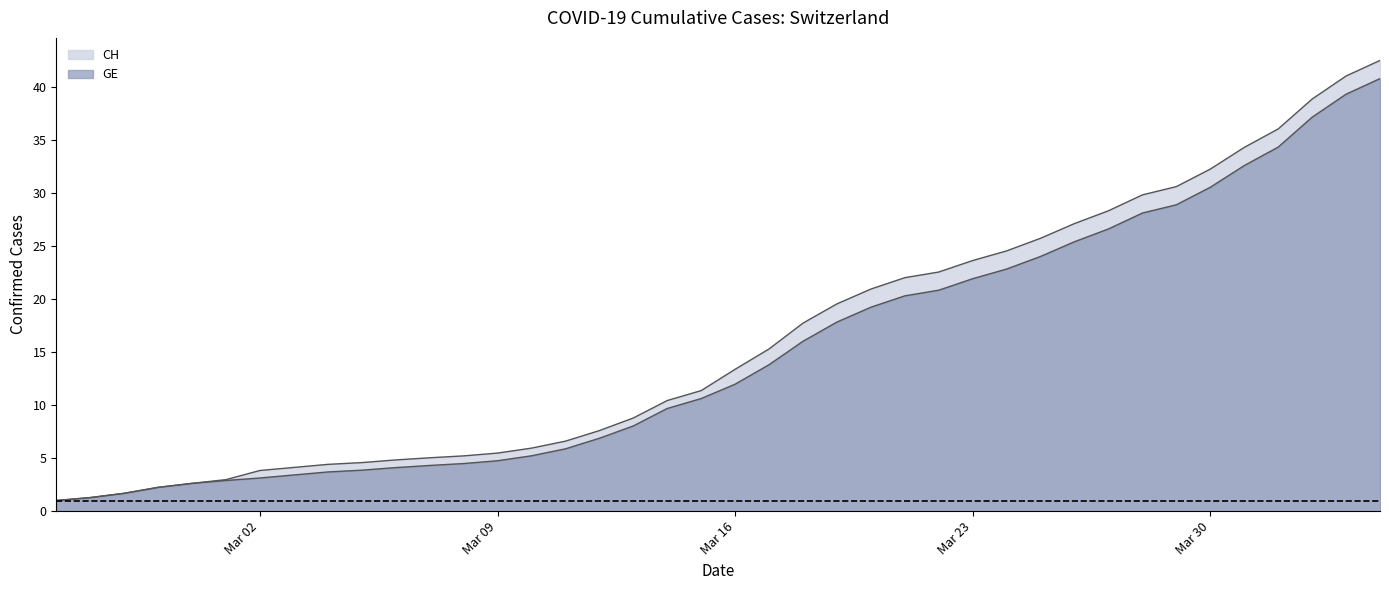

What is the maximum value shown in the chart?

42.5